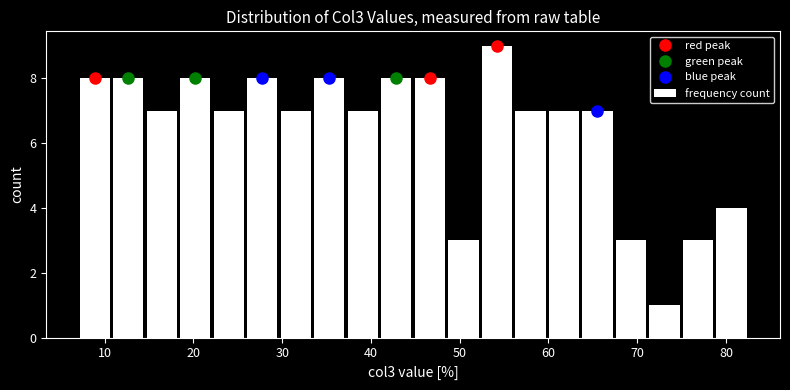

Around what value on the x-axis is the tallest bar? Give the approximate position of its centre, as read against the axis.

54